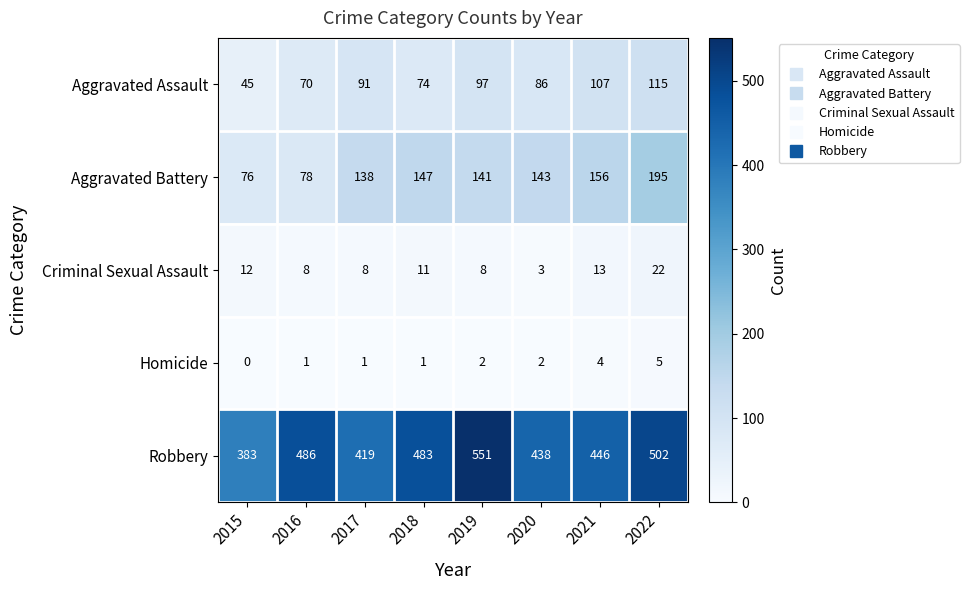

Between 2016 and 2019, which series saw the biggest shift?

Robbery